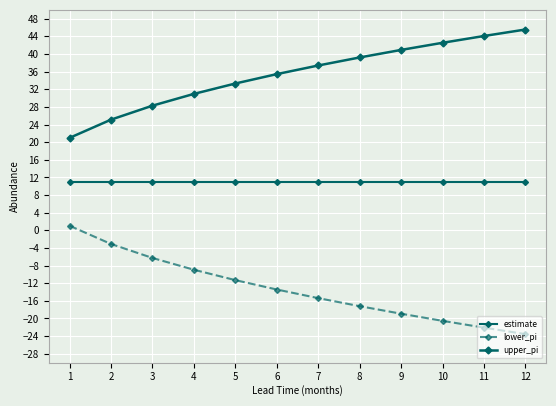

True or false: lower_pi has more than 2 interior local peaks.

False